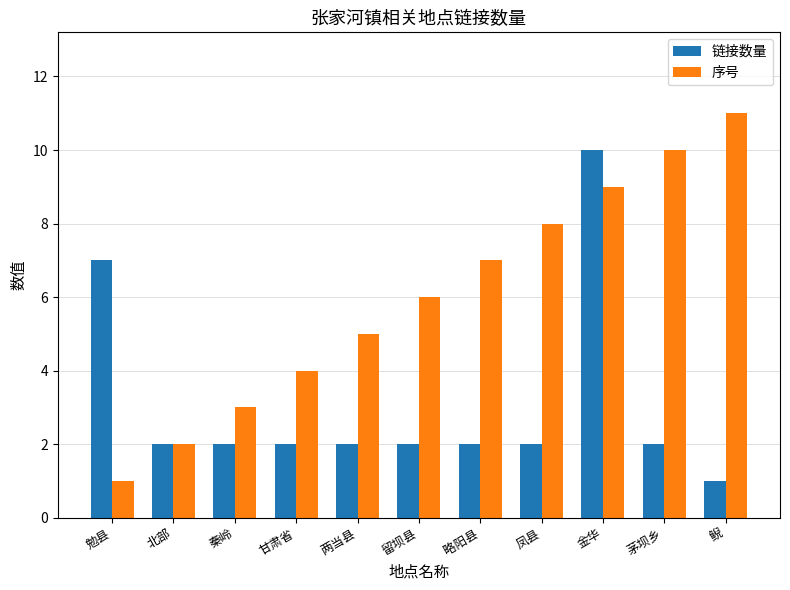

What is the total value across all series at 勉县?

8